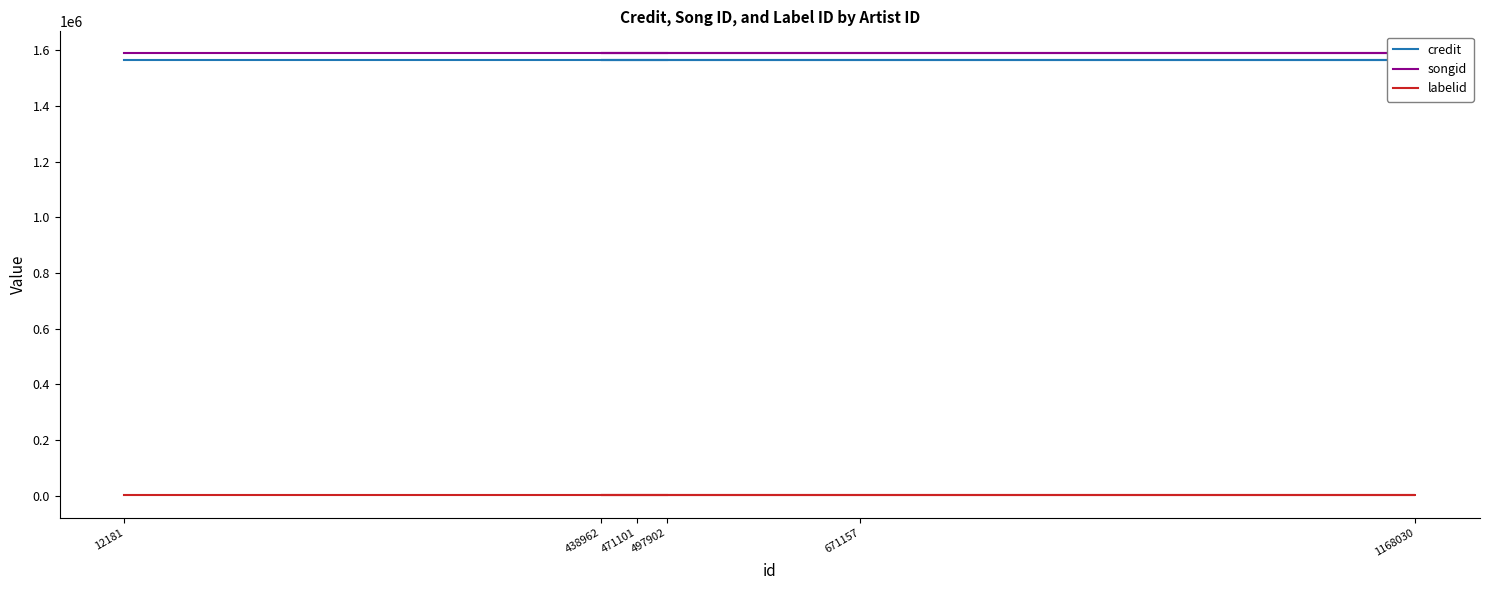

Is it true that songid equals 380315 at 471101?

False